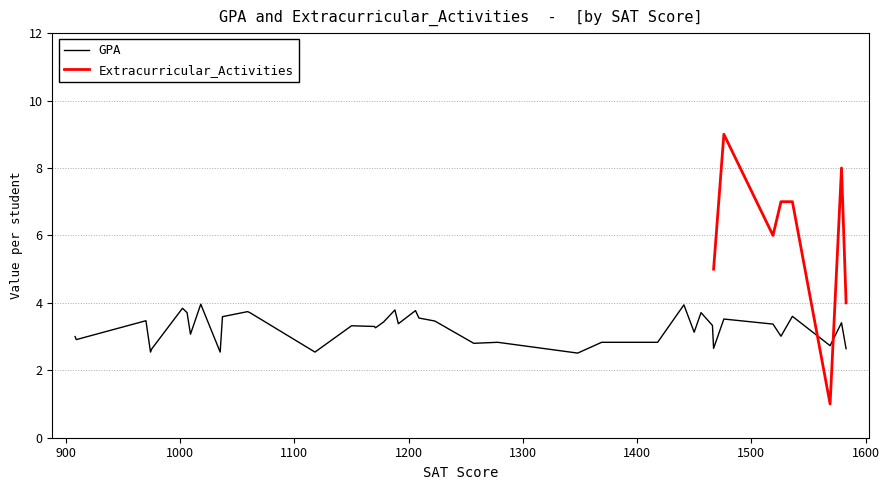

Which series ends up on top after the final intersection of GPA and Extracurricular_Activities?

Extracurricular_Activities